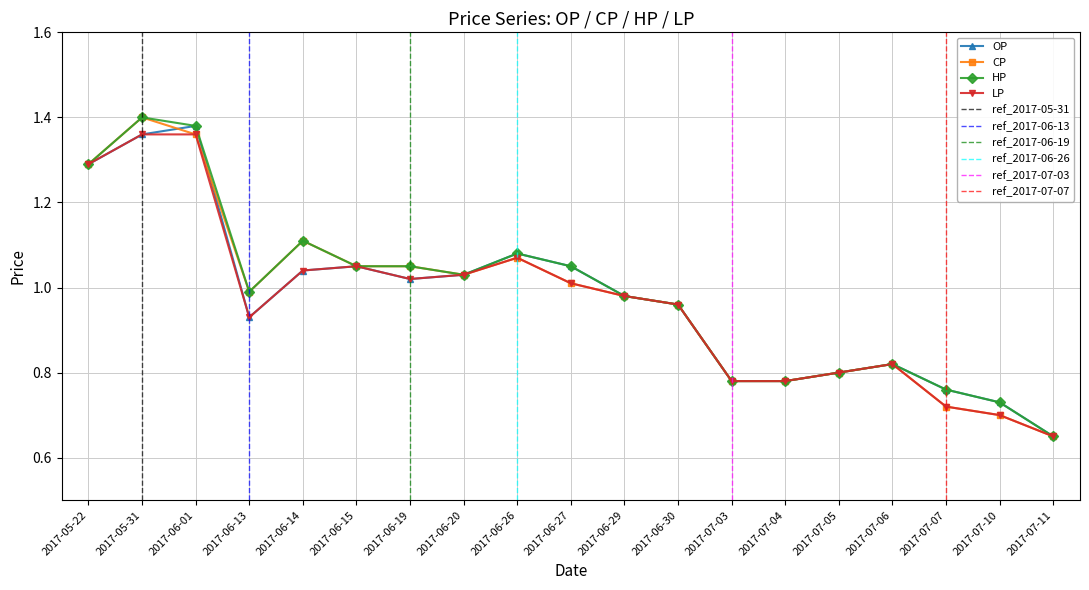

Which series has the largest total across all categories?

HP